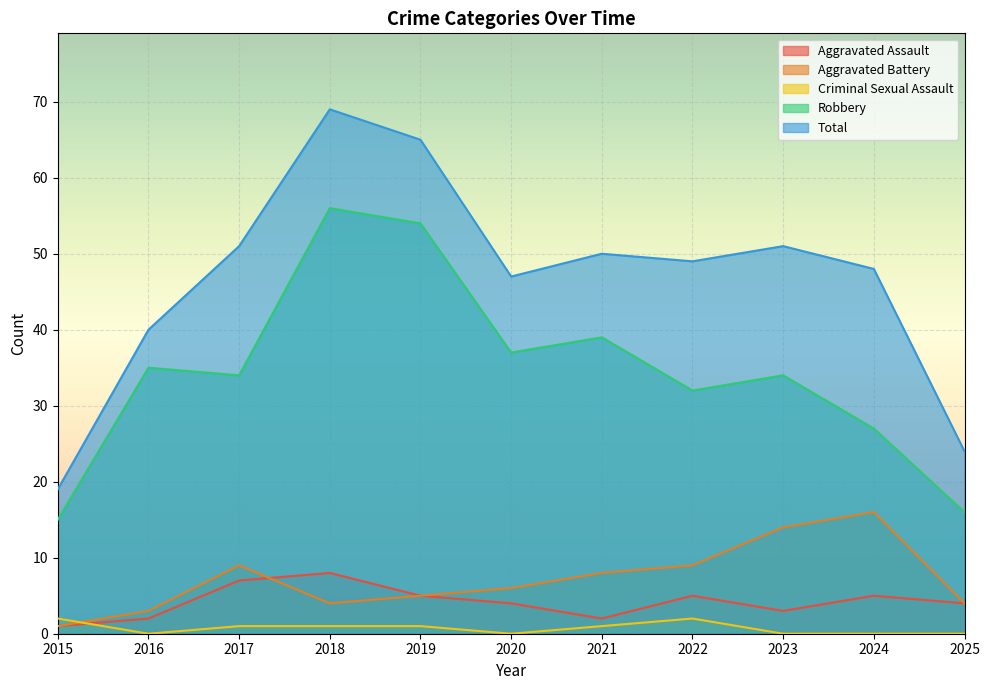

Between 2020 and 2022, which is larger?

2022